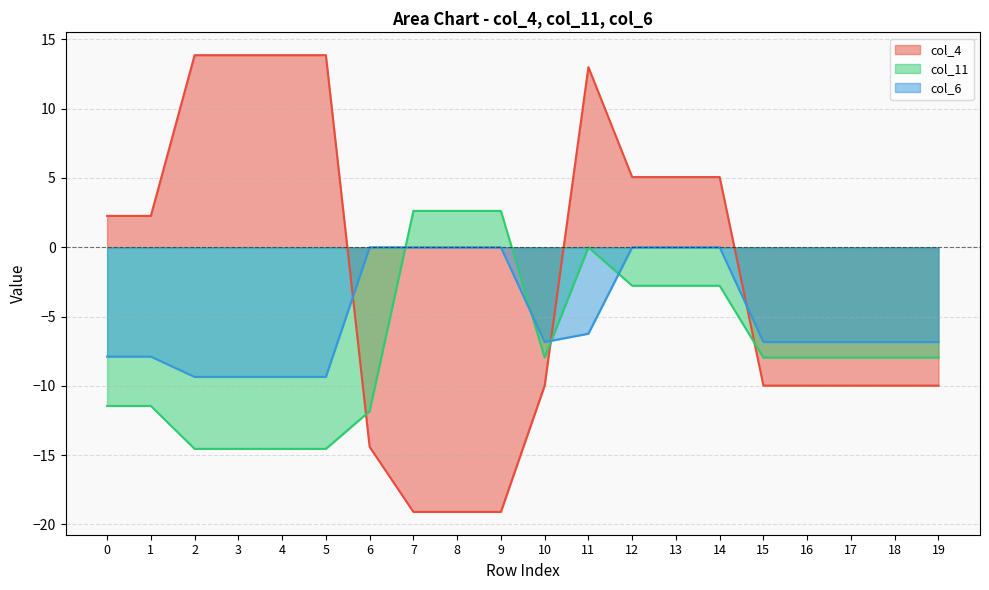

Reading left to right, extract all data points from this chart.

col_4: 2.3	2.3	13.9	13.9	13.9	13.9	-14.4	-19.1	-19.1	-19.1	-10.0	13.0	5.1	5.1	5.1	-10.0	-10.0	-10.0	-10.0	-10.0
col_11: -11.4	-11.4	-14.5	-14.5	-14.5	-14.5	-11.8	2.6	2.6	2.6	-8.0	0.0	-2.8	-2.8	-2.8	-8.0	-8.0	-8.0	-8.0	-8.0
col_6: -7.9	-7.9	-9.4	-9.4	-9.4	-9.4	0.0	0.0	0.0	0.0	-6.8	-6.2	0.0	0.0	0.0	-6.8	-6.8	-6.8	-6.8	-6.8